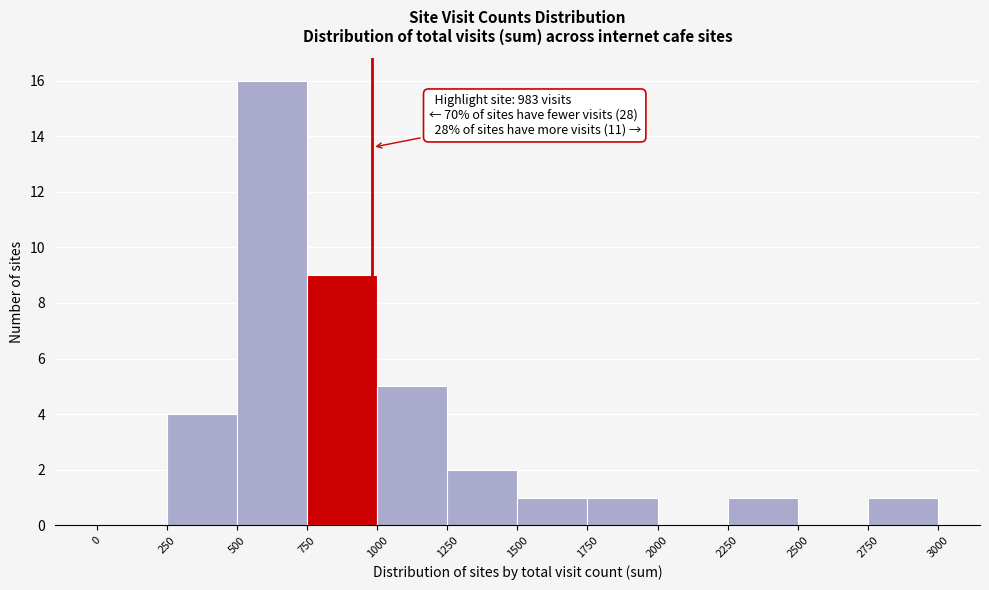

Which range on the x-axis has the tallest bar?

500 to 750